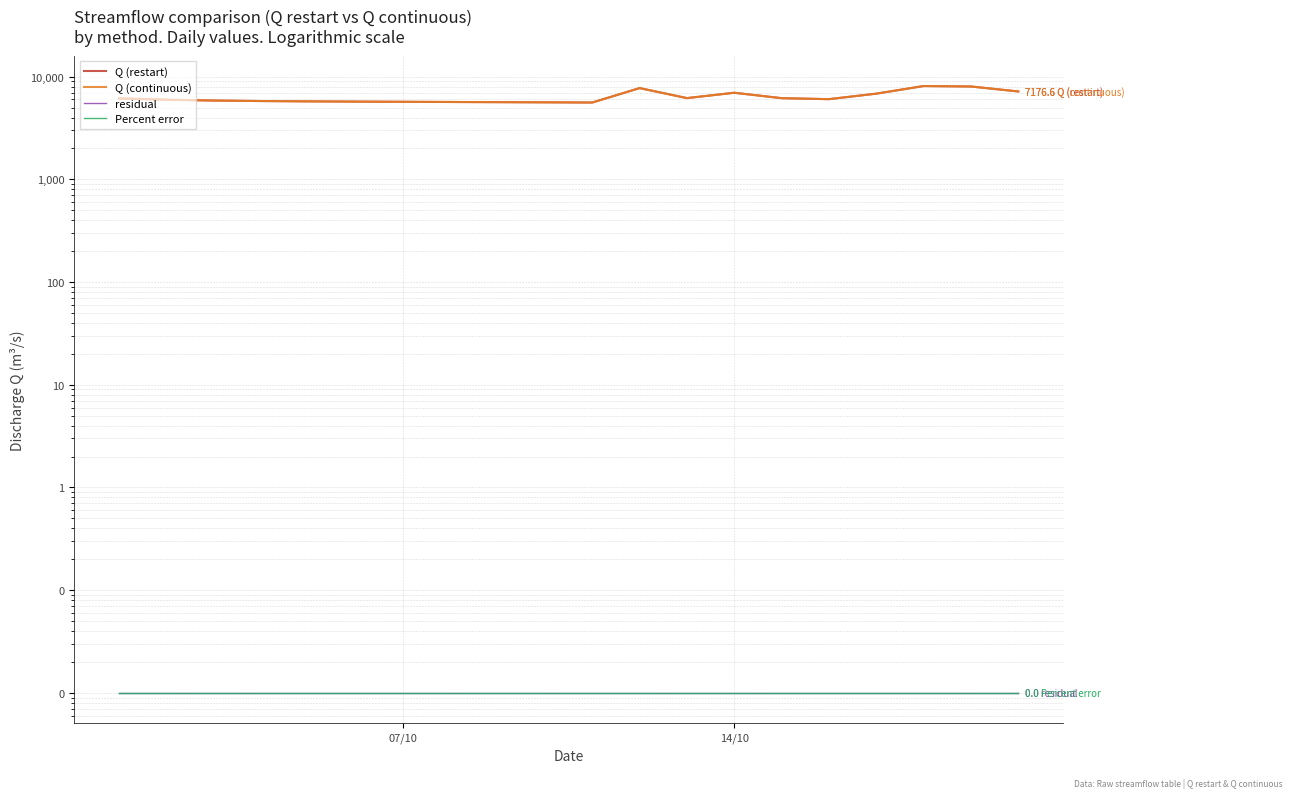

Count the number of categories in the chart.

20